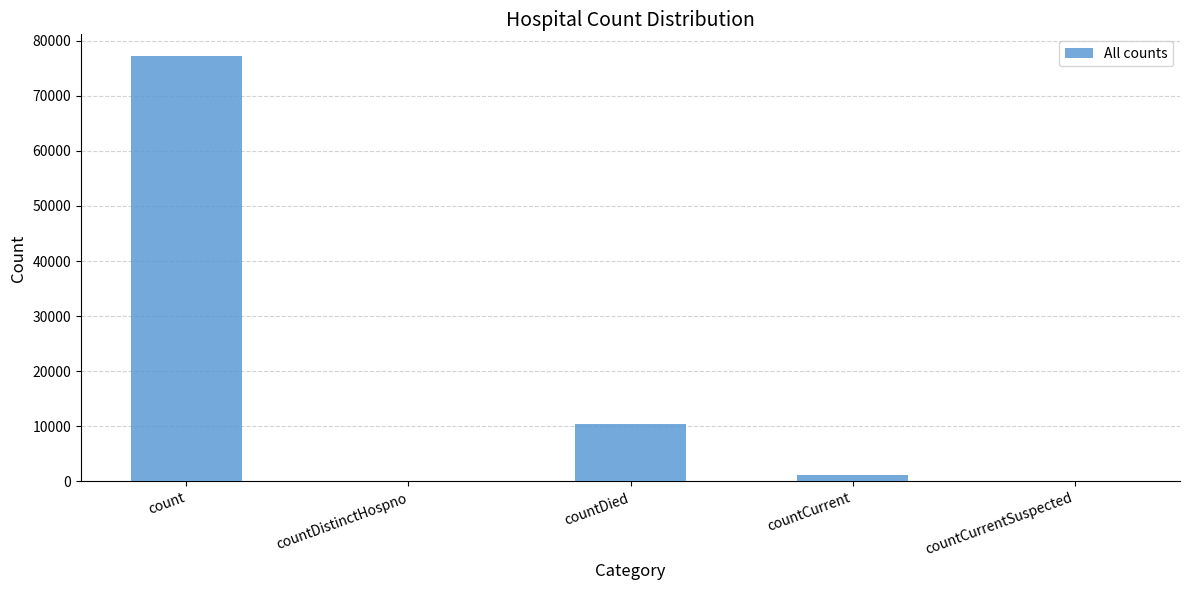

The value at count is 77282. True or false?

True